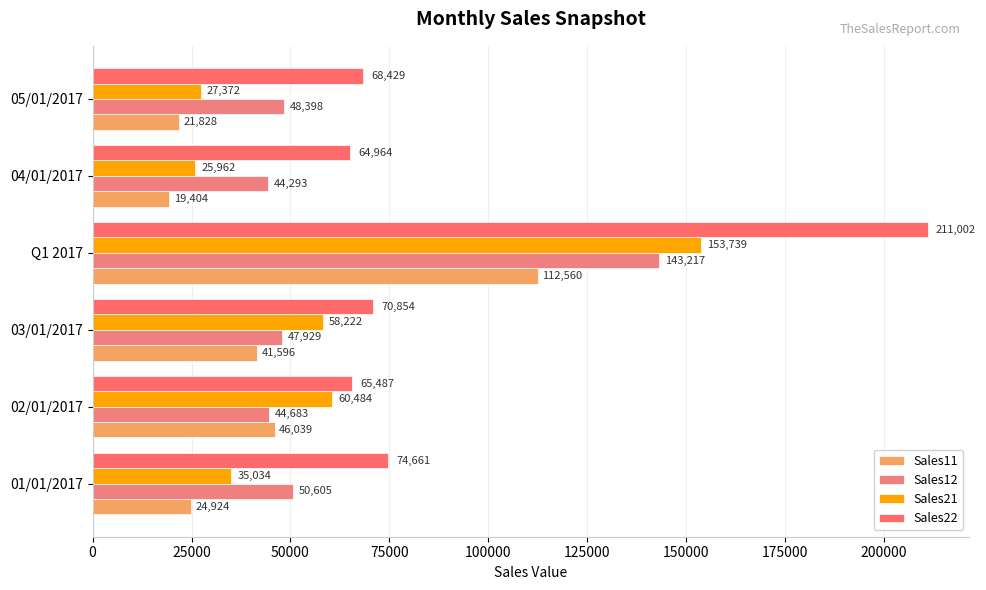

What is the value of the Sales11 bar at the 2nd from the left?

46039.5